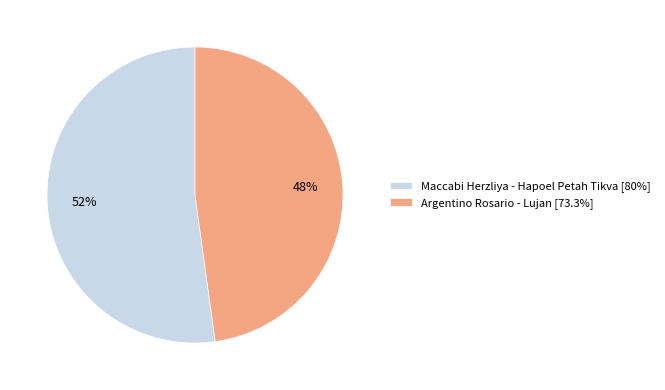

How many slices are in this pie chart?

2